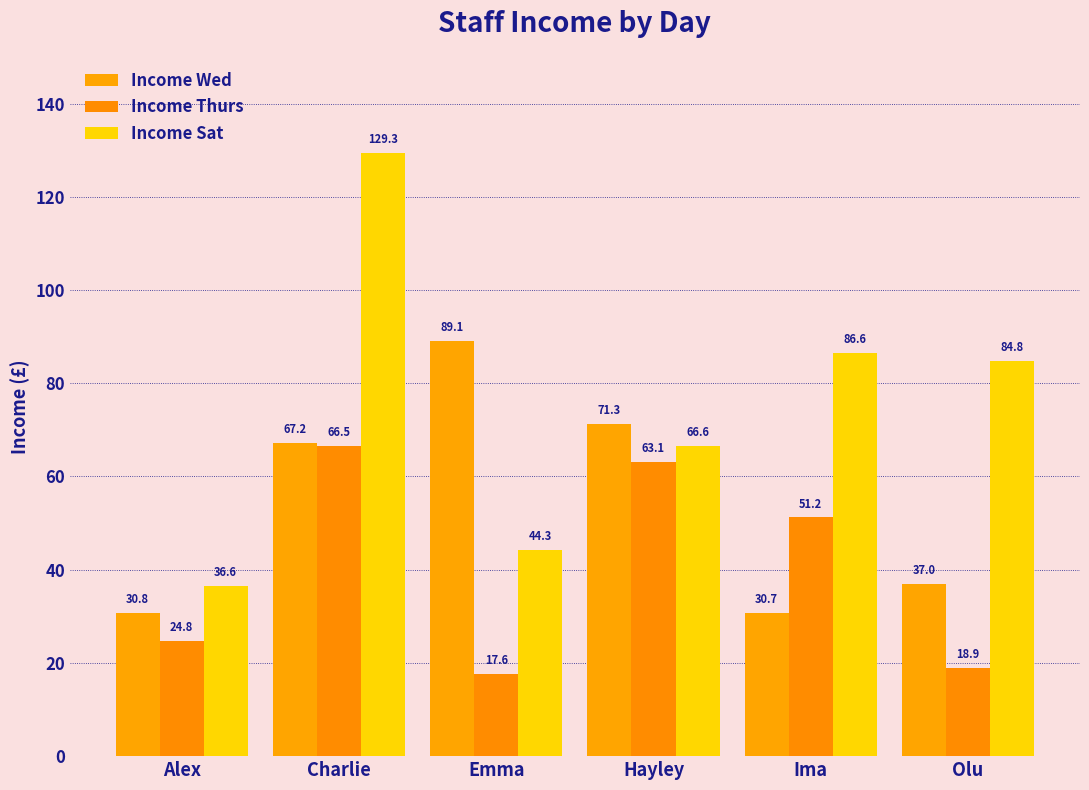

Which series has the largest total across all categories?

Income Sat